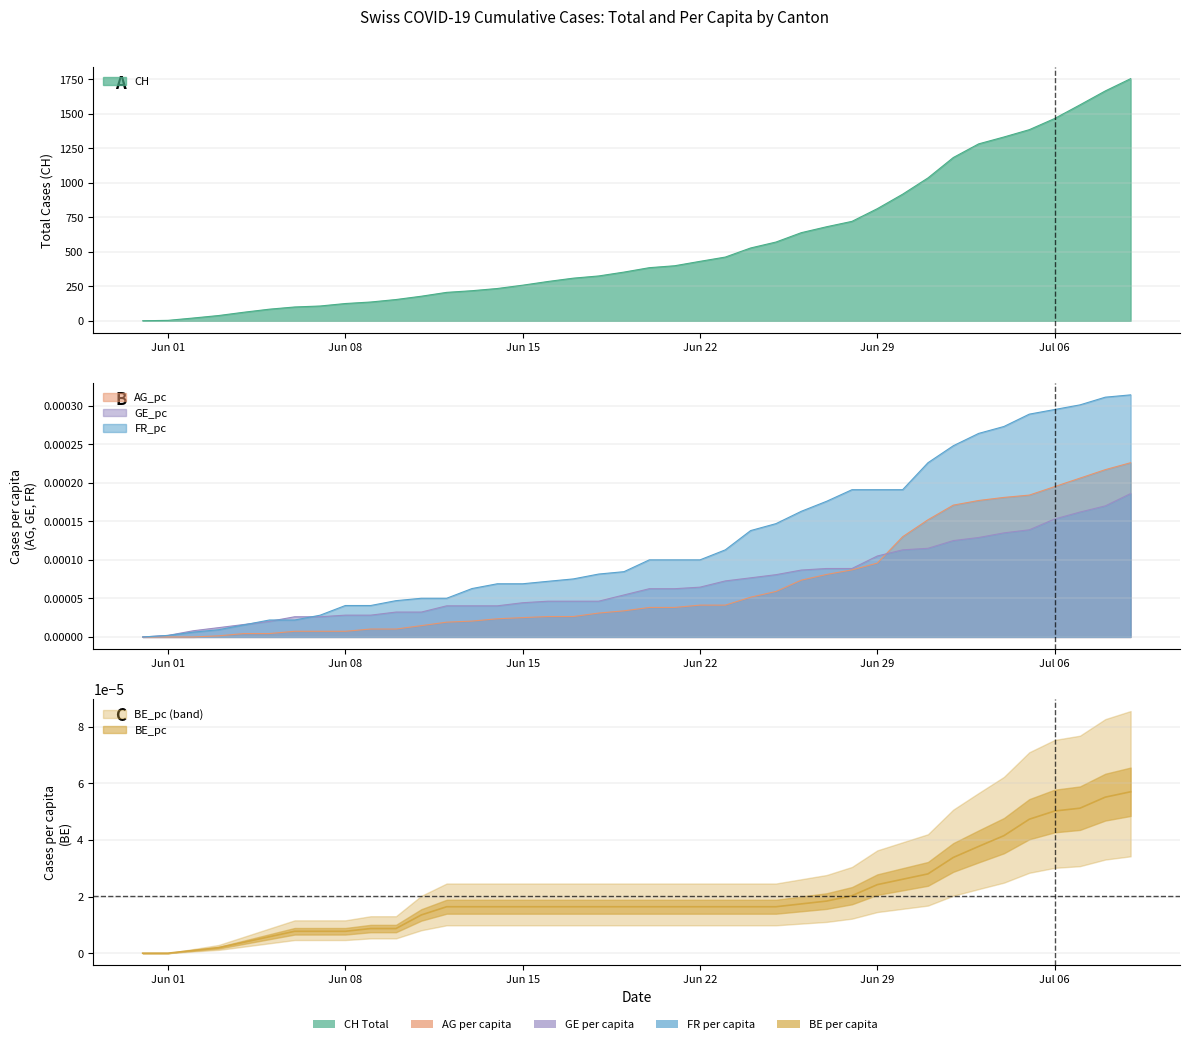

Which category has the lowest value in the BE_pc series?

Jun 01